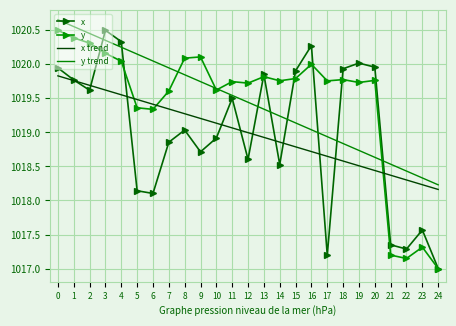

At which label is x trend closest to 1018?

24